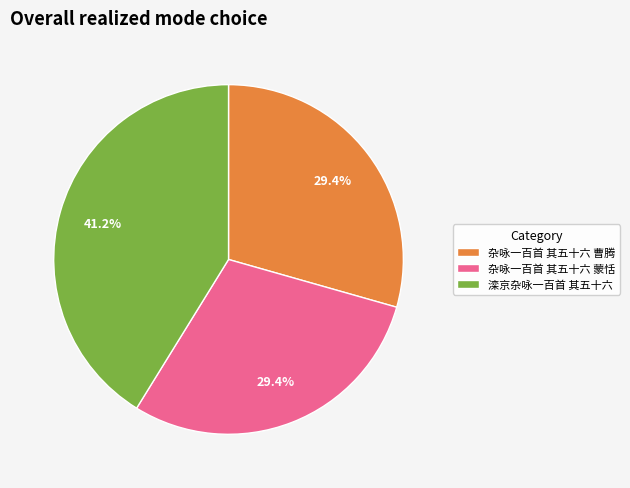

What is the ratio of the value at 杂咏一百首 其五十六 蒙恬 to the value at 杂咏一百首 其五十六 曹腾?

1.0